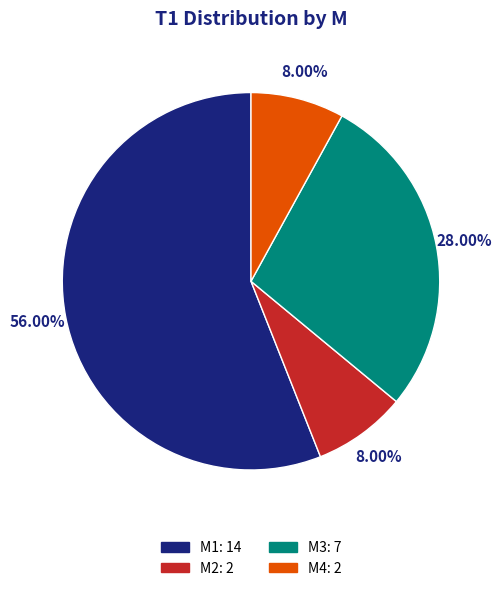

True or false: M2 accounts for 3% of the total.

False